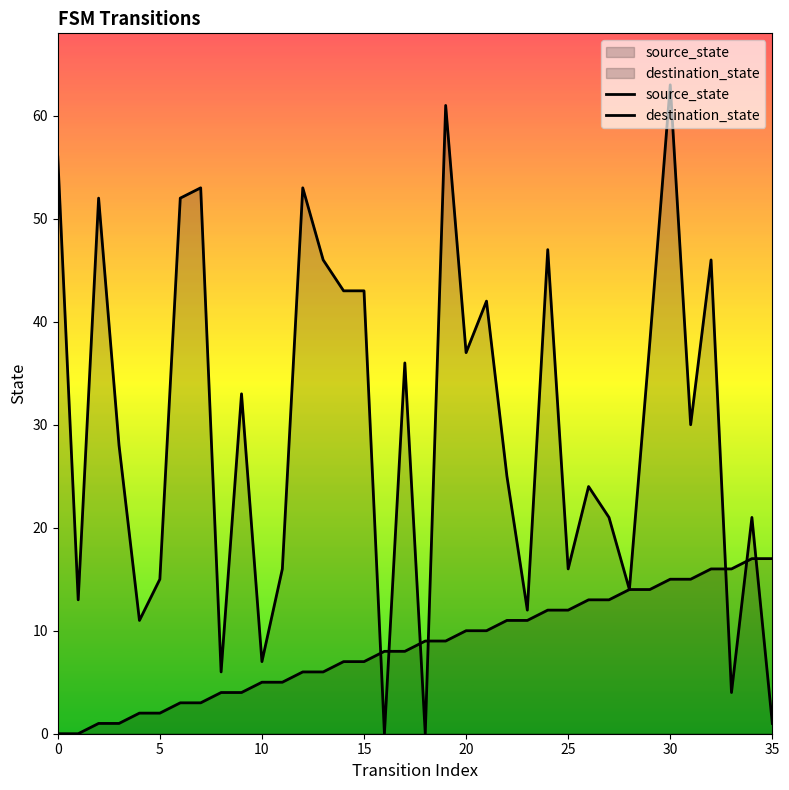

List the series in order of their peak value, lowest first.

source_state, destination_state